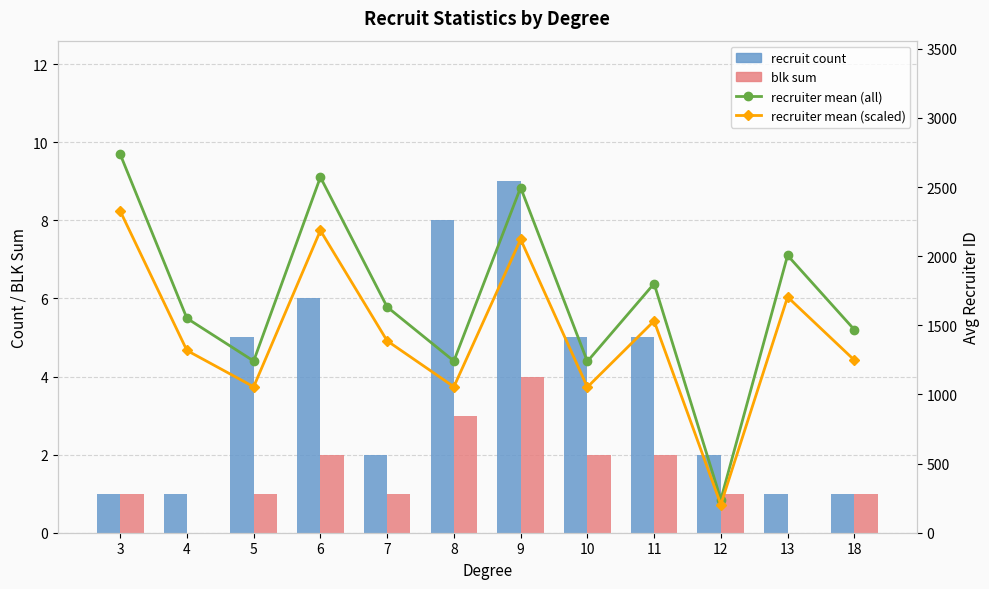

At which category does the chart reach its minimum across all series?

4